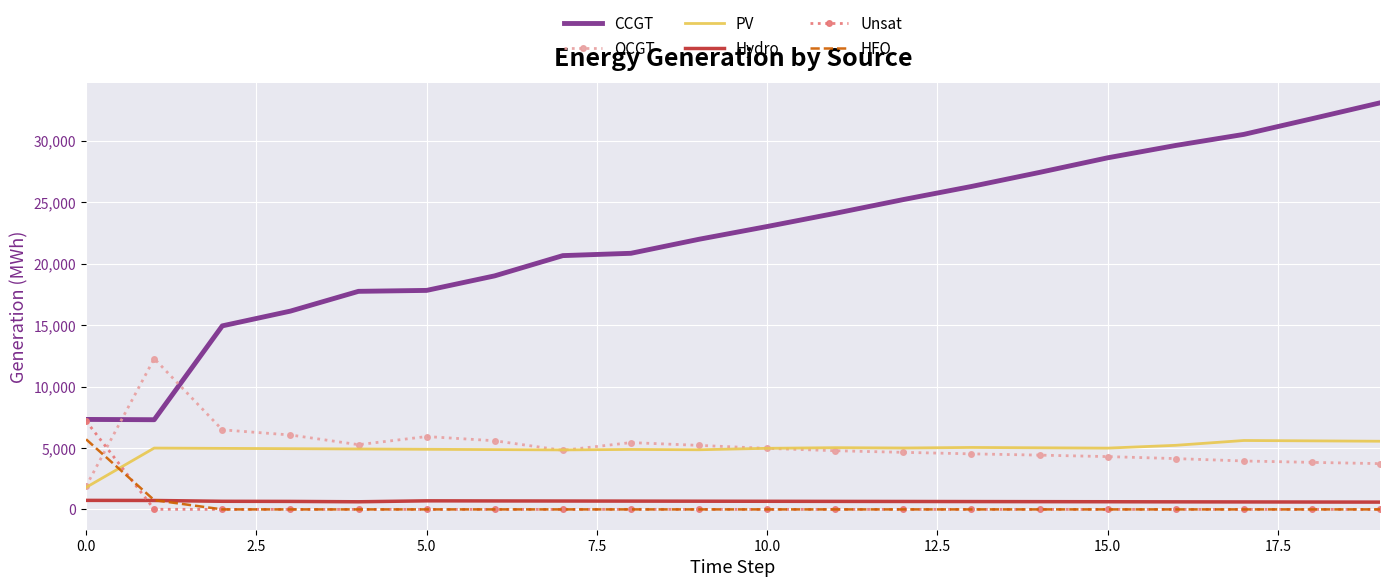

Which series has the widest spread of values?

CCGT